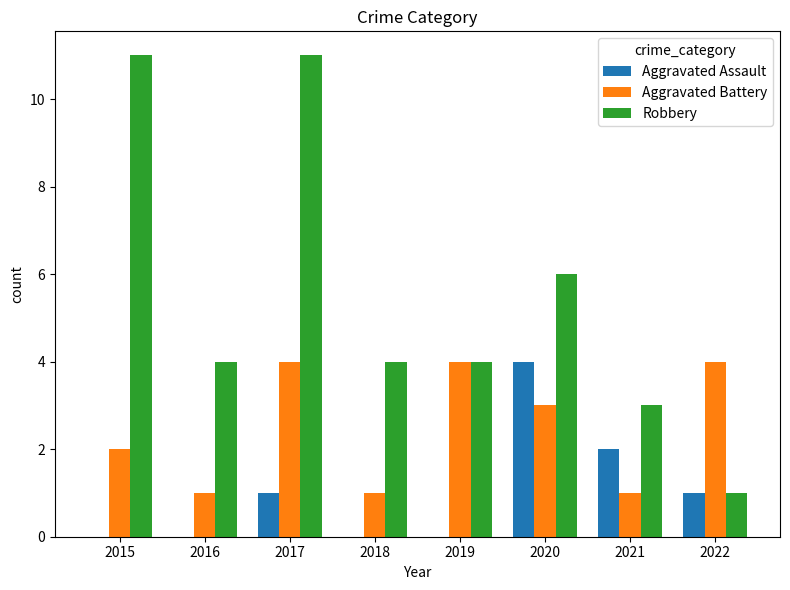

Reading left to right, transcribe all the data shown in this chart.

Aggravated Assault: 0	0	1	0	0	4	2	1
Aggravated Battery: 2	1	4	1	4	3	1	4
Robbery: 11	4	11	4	4	6	3	1